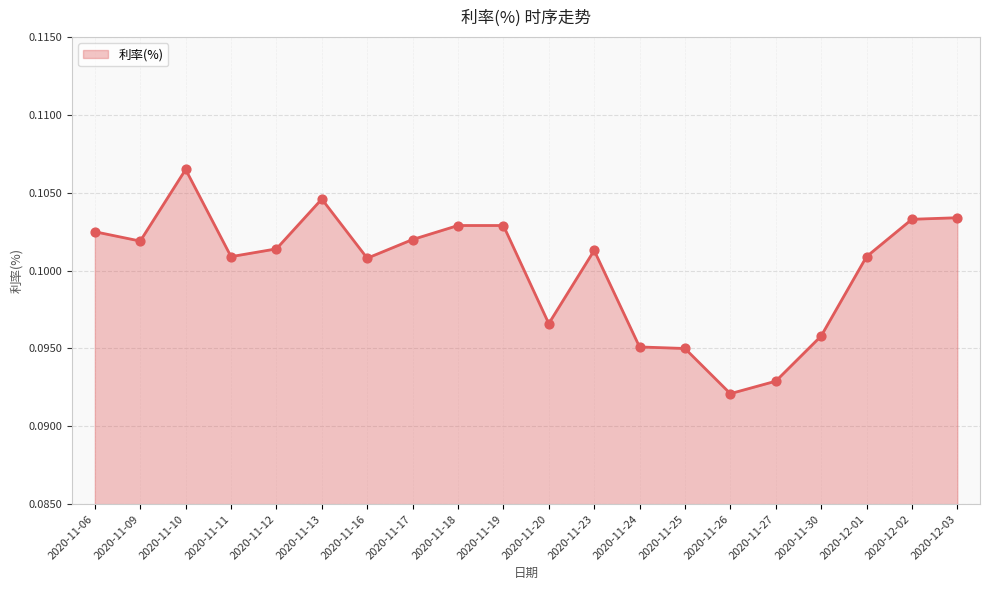

Which has a higher value, 2020-12-02 or 2020-11-06?

2020-12-02